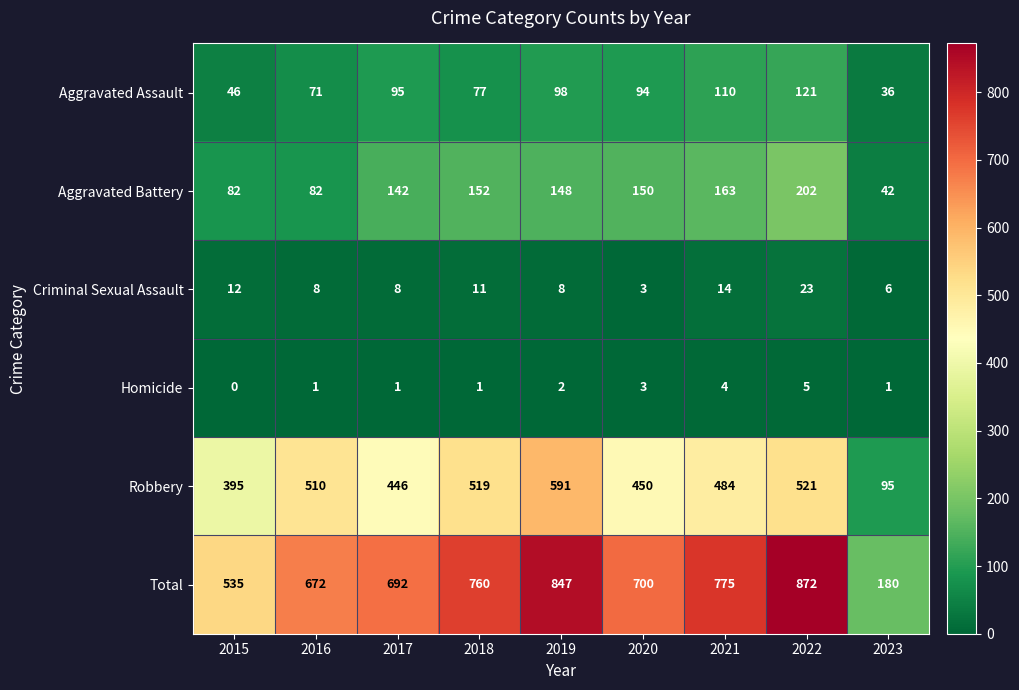

Where is Criminal Sexual Assault nearest to the value 13?

2015